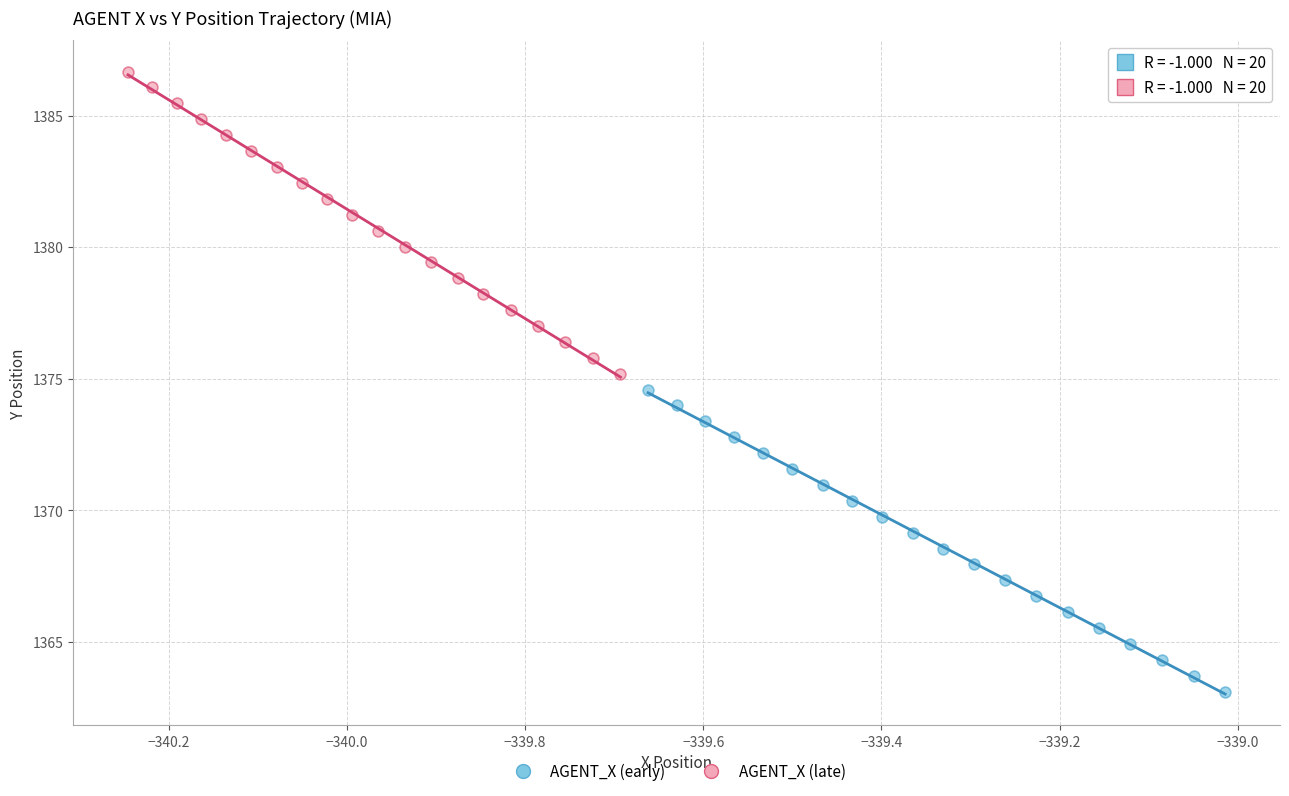

What are all the series names shown in the legend?

AGENT_X (early), AGENT_X (late)